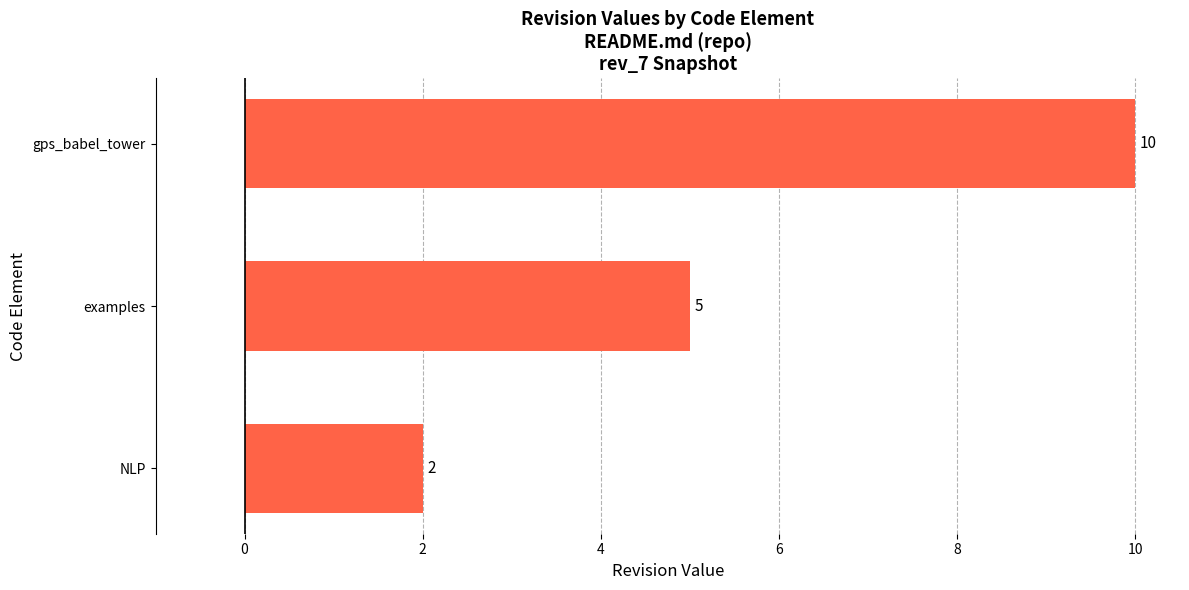

List the labels in order of value, largest first.

gps_babel_tower, examples, NLP